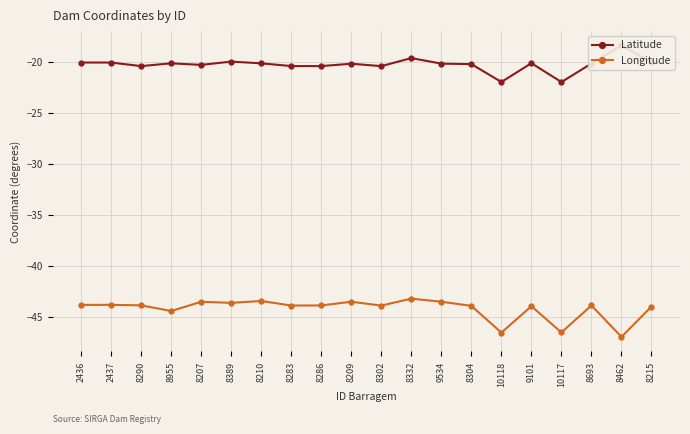

At which category is the sum across all series the highest?

8332